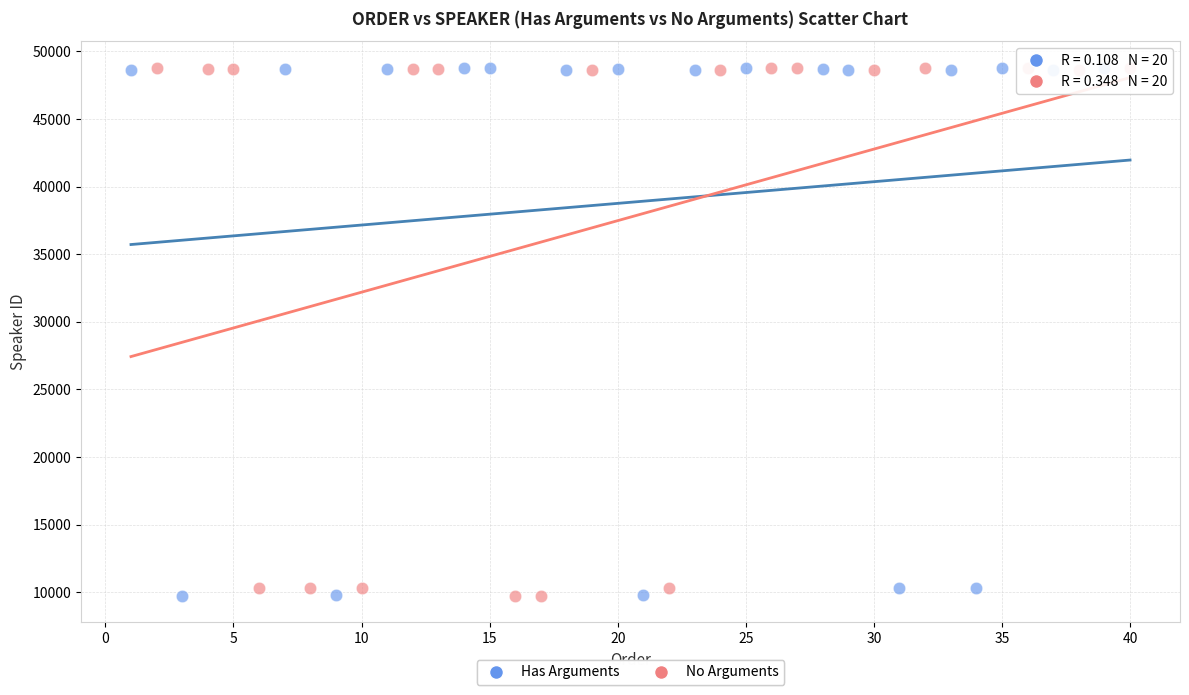

What are all the series names shown in the legend?

Has Arguments, No Arguments